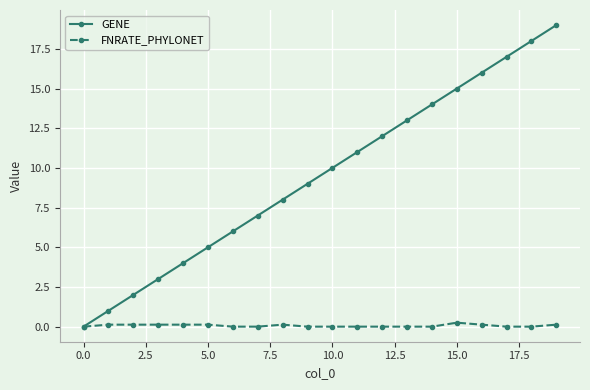

Which series has the largest total across all categories?

GENE